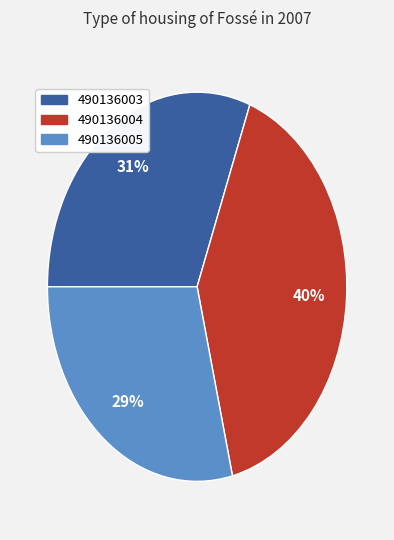

Is it true that 490136003 is 31% of the pie?

True